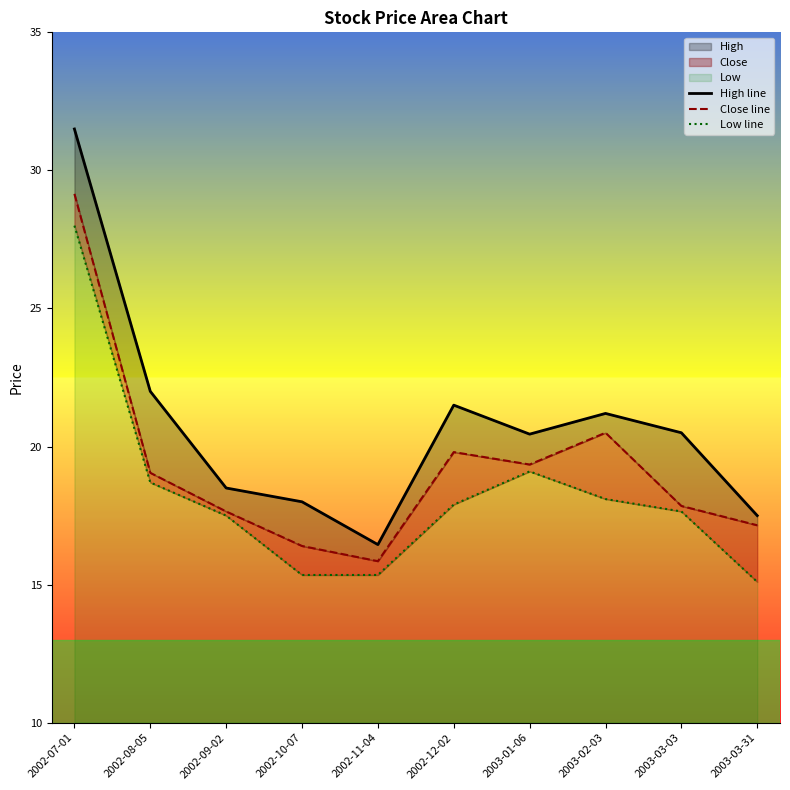

At 2002-12-02, list the series in order from smallest to largest.

Low line, Close line, High line